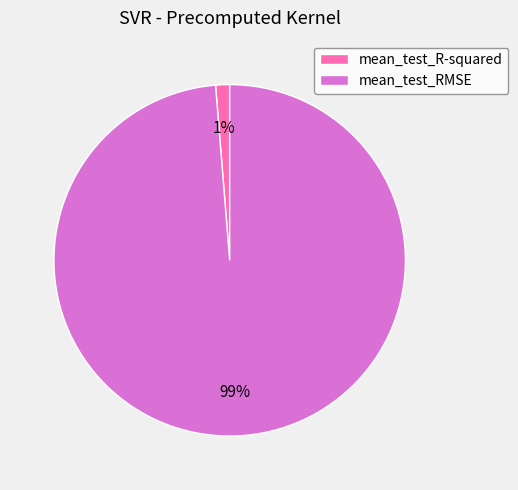

Count the number of slices in the pie.

2